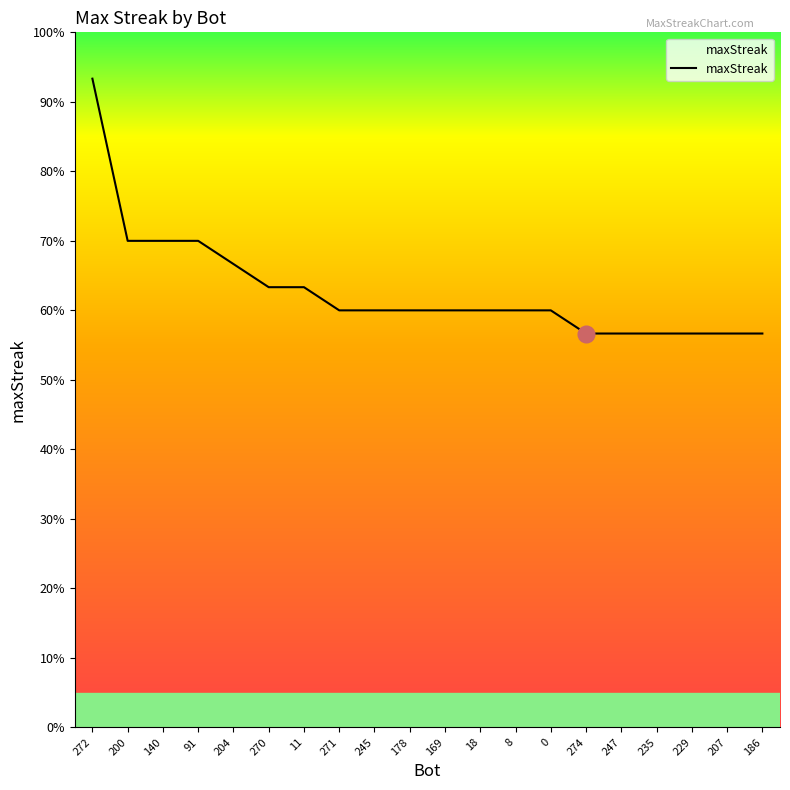

Which has a higher value, 272 or 204?

272